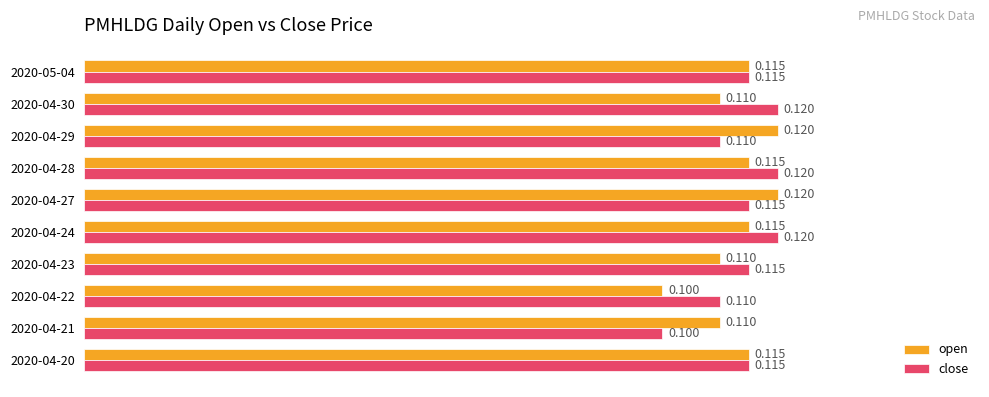

List the series in order of their overall mean, highest first.

close, open